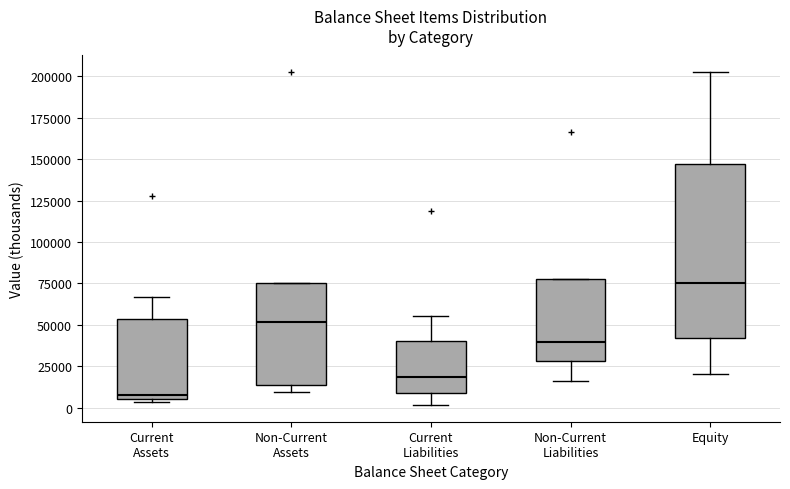

Reading left to right, read every box against the y-axis: the position of its median line, the range the box covers, and the ends of its whiskers. The values are not printed on the chart, so give them approximately, as read against the axis.

Current Assets: median 10000, box 5000 to 55000, whiskers 5000 (just below the box's lower edge) to 65000
Non-Current Assets: median 50000, box 15000 to 75000, whiskers 10000 to 75000
Current Liabilities: median 20000, box 10000 to 40000, whiskers 0 to 55000
Non-Current Liabilities: median 40000, box 30000 to 80000, whiskers 15000 to 80000
Equity: median 75000, box 40000 to 145000, whiskers 20000 to 205000